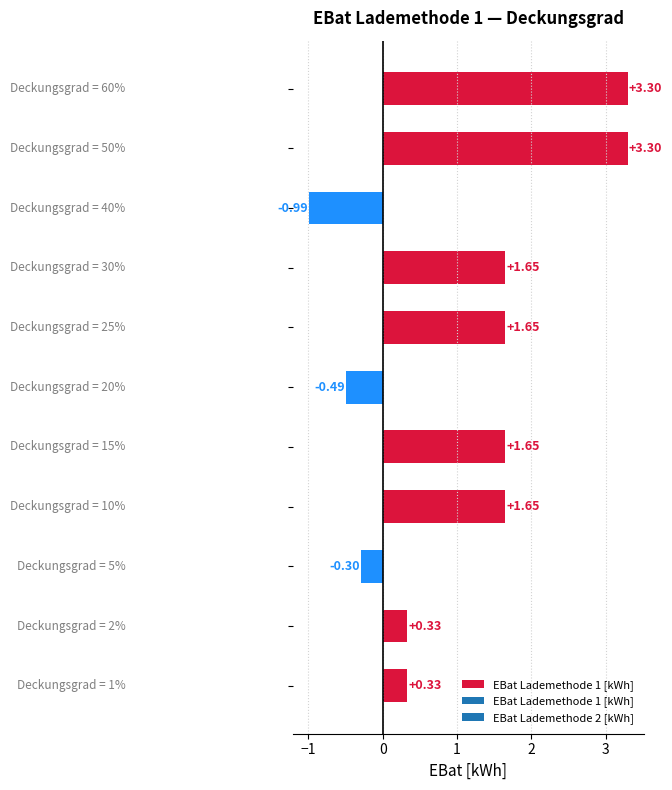

What is the difference between the maximum and minimum values?

4.3